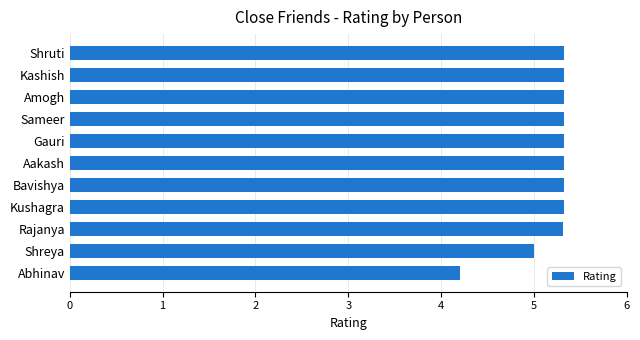

What is the maximum value shown in the chart?

5.3